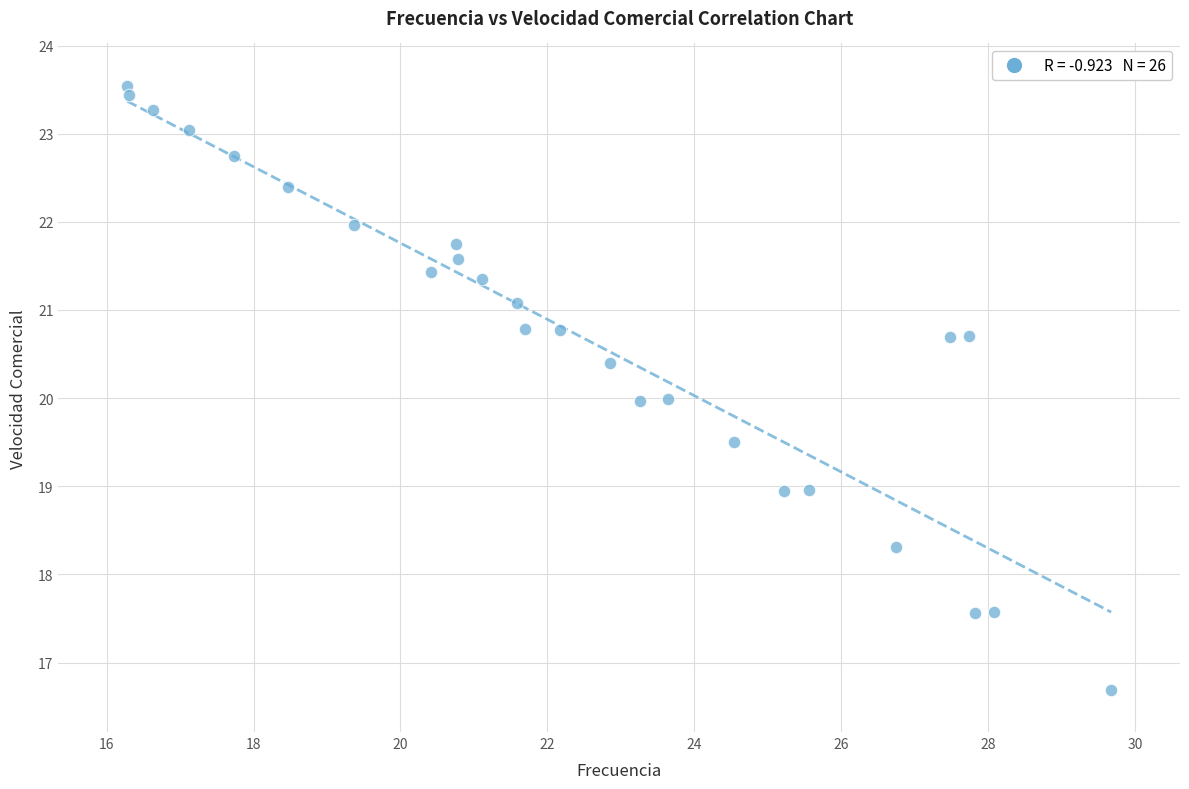

What is the range of Y values (max minus min)?

6.9